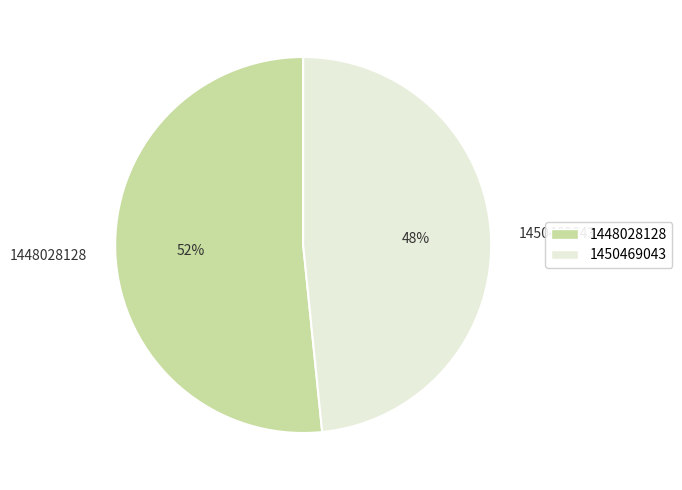

To the nearest percent, what is the combined percentage of 1450469043 and 1448028128?

100%